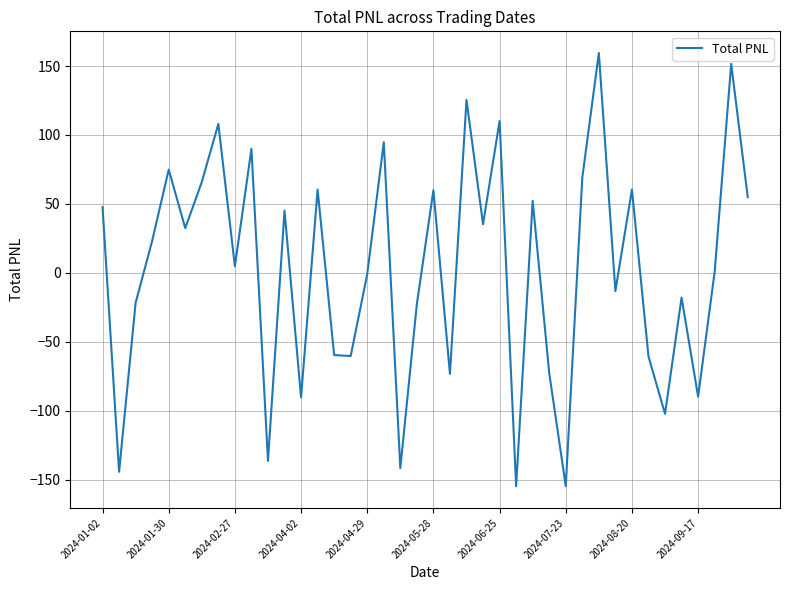

What is the maximum value shown in the chart?

159.5